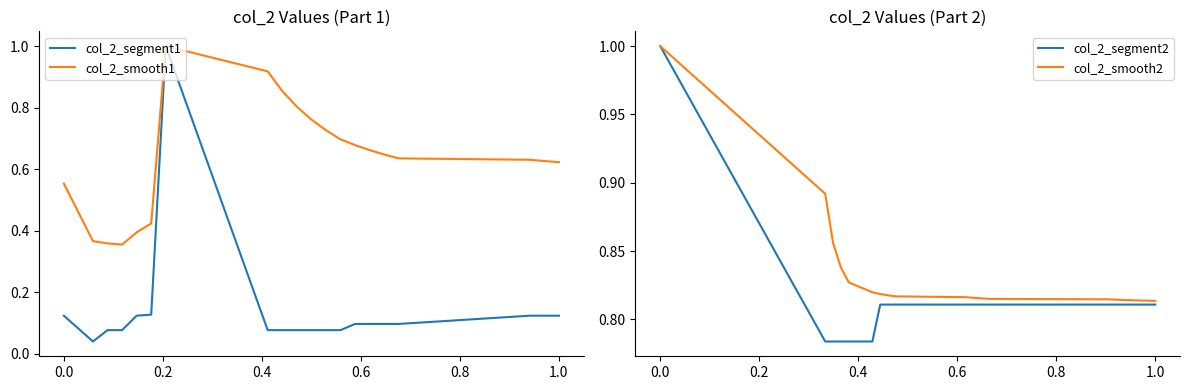

What is the difference between the maximum and minimum values in the col_2_smooth1 series?

0.6